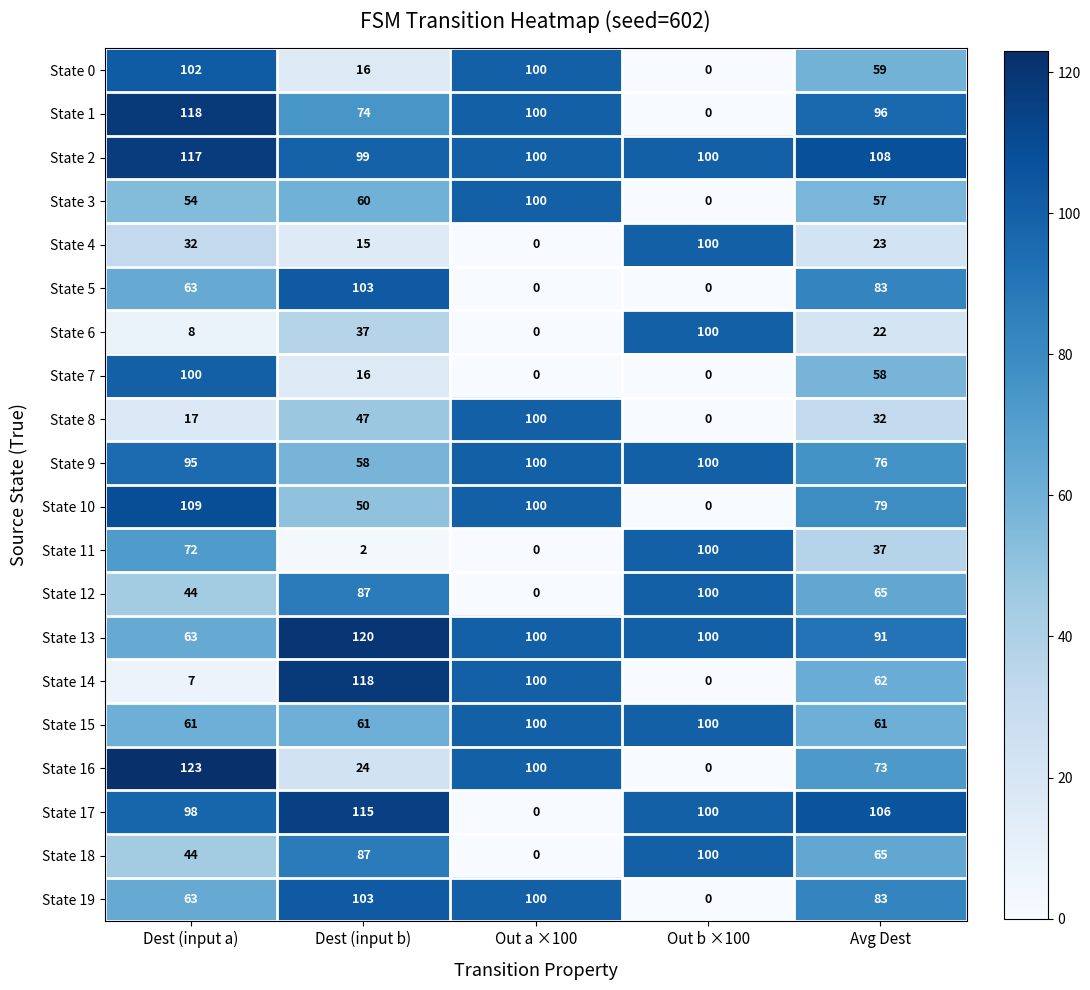

What value does the State 4 series have at Dest (input a), to the nearest 5?

30